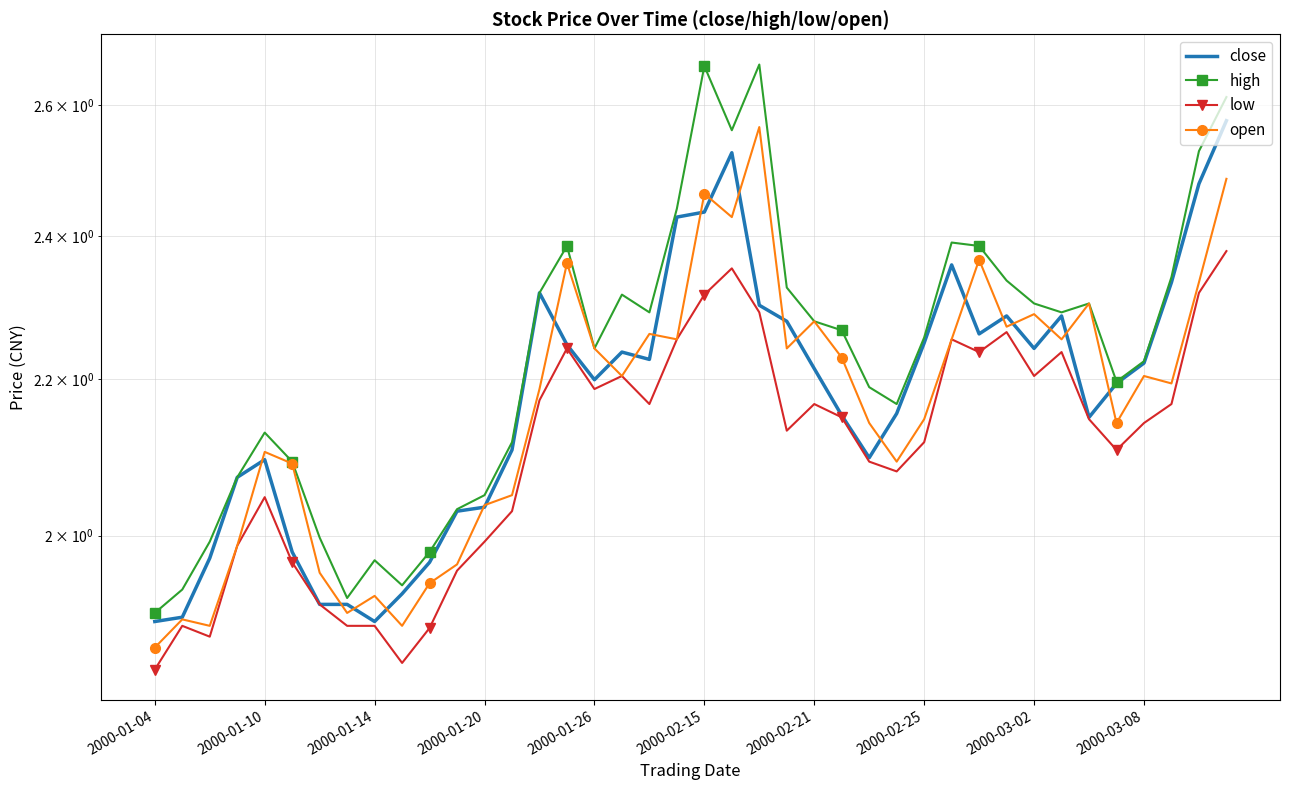

True or false: low and open intersect in this chart.

False